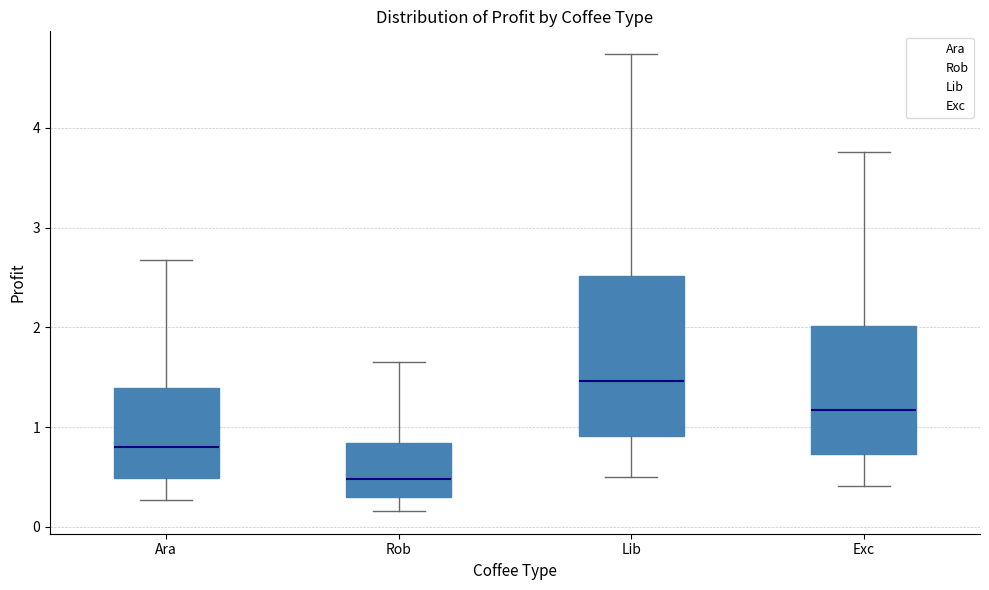

Reading left to right, transcribe this box plot: for each box, give where its median line is, the range the box spans, and where its two whiskers end, as read against the y-axis. The values are not printed on the chart, so give them approximately, as read against the axis.

Ara: median 0.8, box 0.5 to 1.4, whiskers 0.3 to 2.7
Rob: median 0.5, box 0.3 to 0.8, whiskers 0.2 to 1.6
Lib: median 1.5, box 0.9 to 2.5, whiskers 0.5 to 4.7
Exc: median 1.2, box 0.7 to 2.0, whiskers 0.4 to 3.8